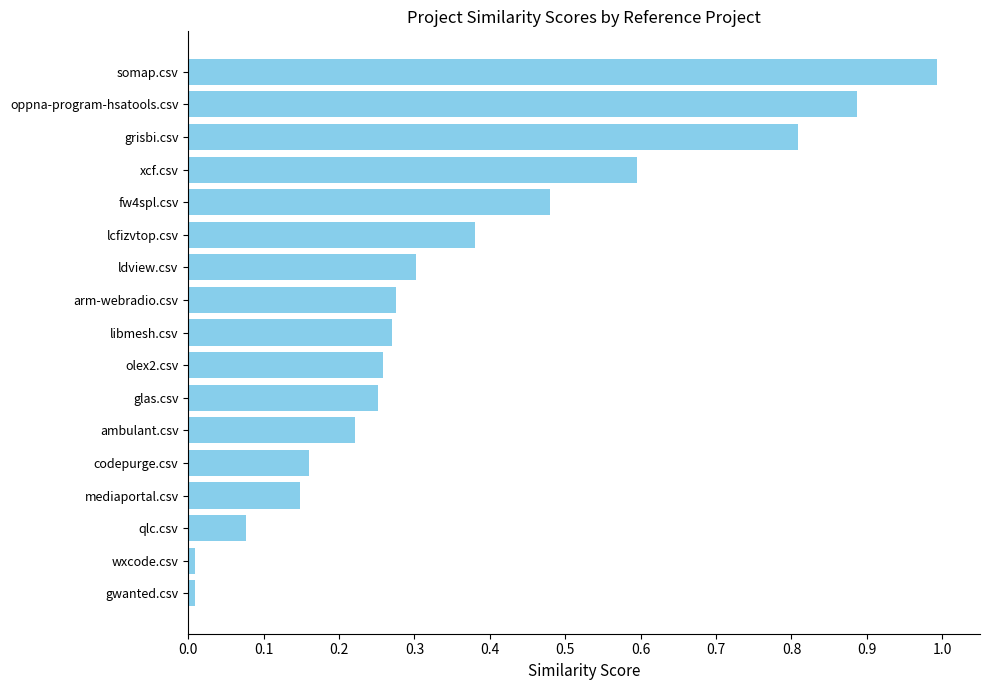

True or false: the data shows 0.5 at ldview.csv.

False